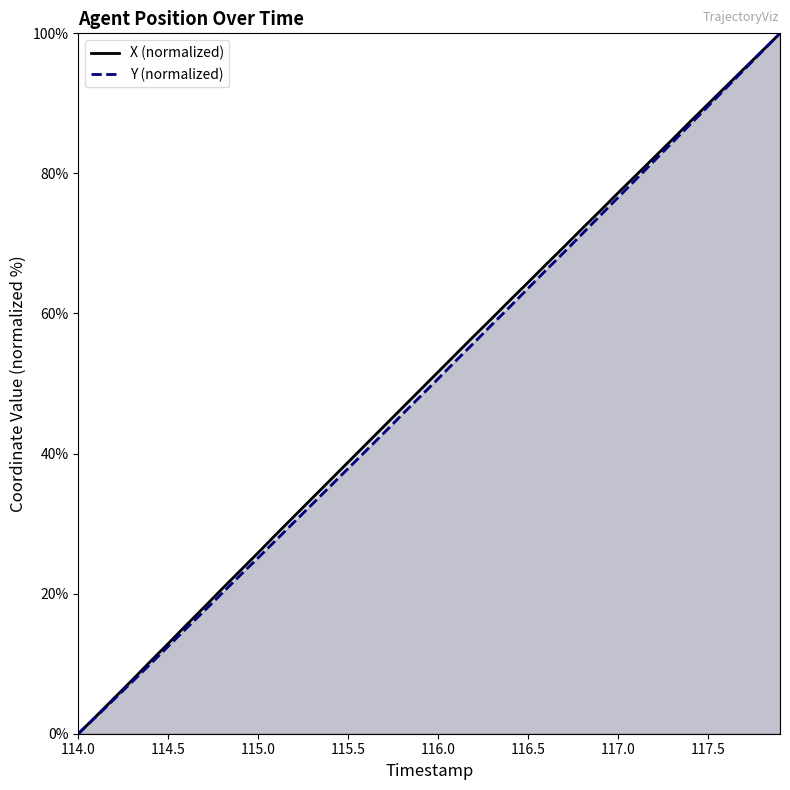

Count the number of data series in this chart.

2